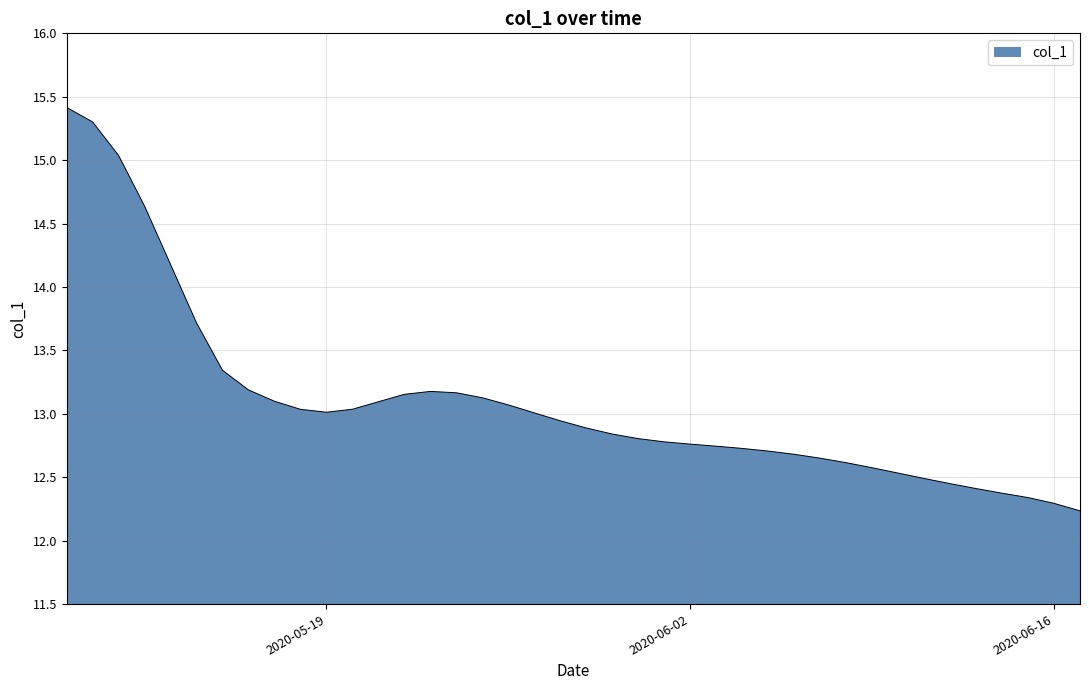

What is the maximum value shown in the chart?

15.4